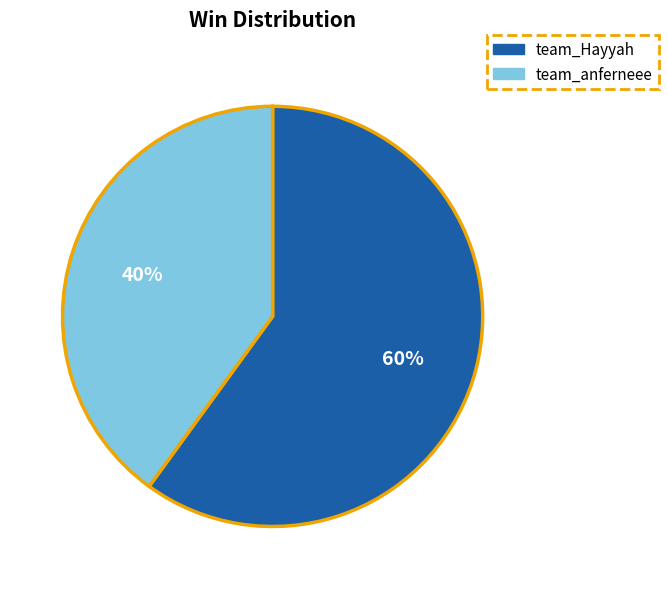

Which has a higher value, team_Hayyah or team_anferneee?

team_Hayyah